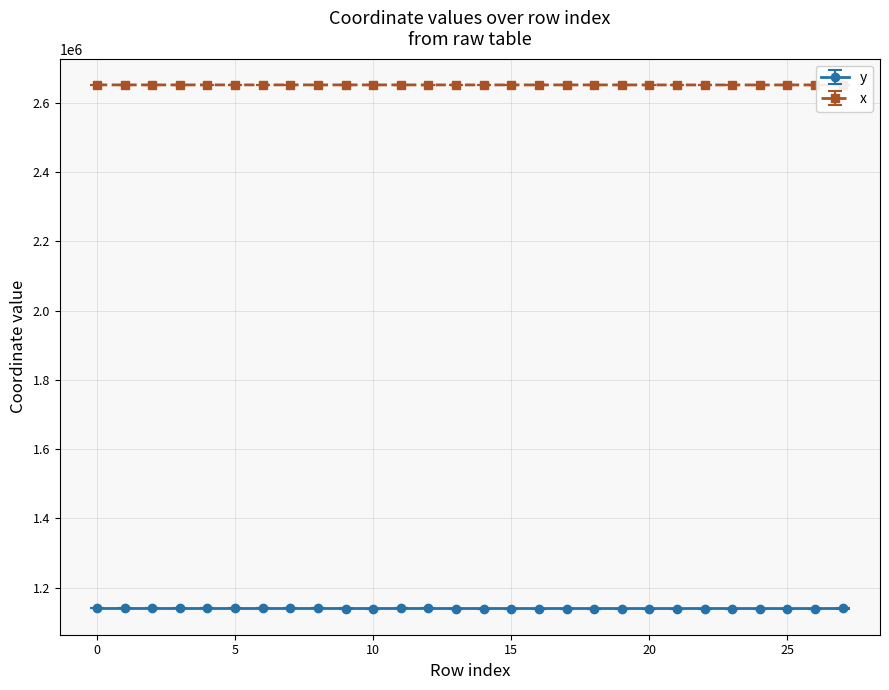

True or false: y and x cross at least once.

False